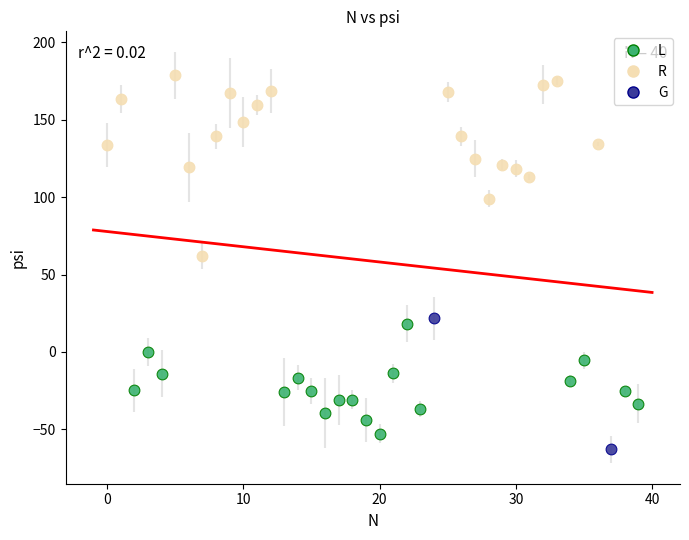

Which series contains the highest Y value?

R